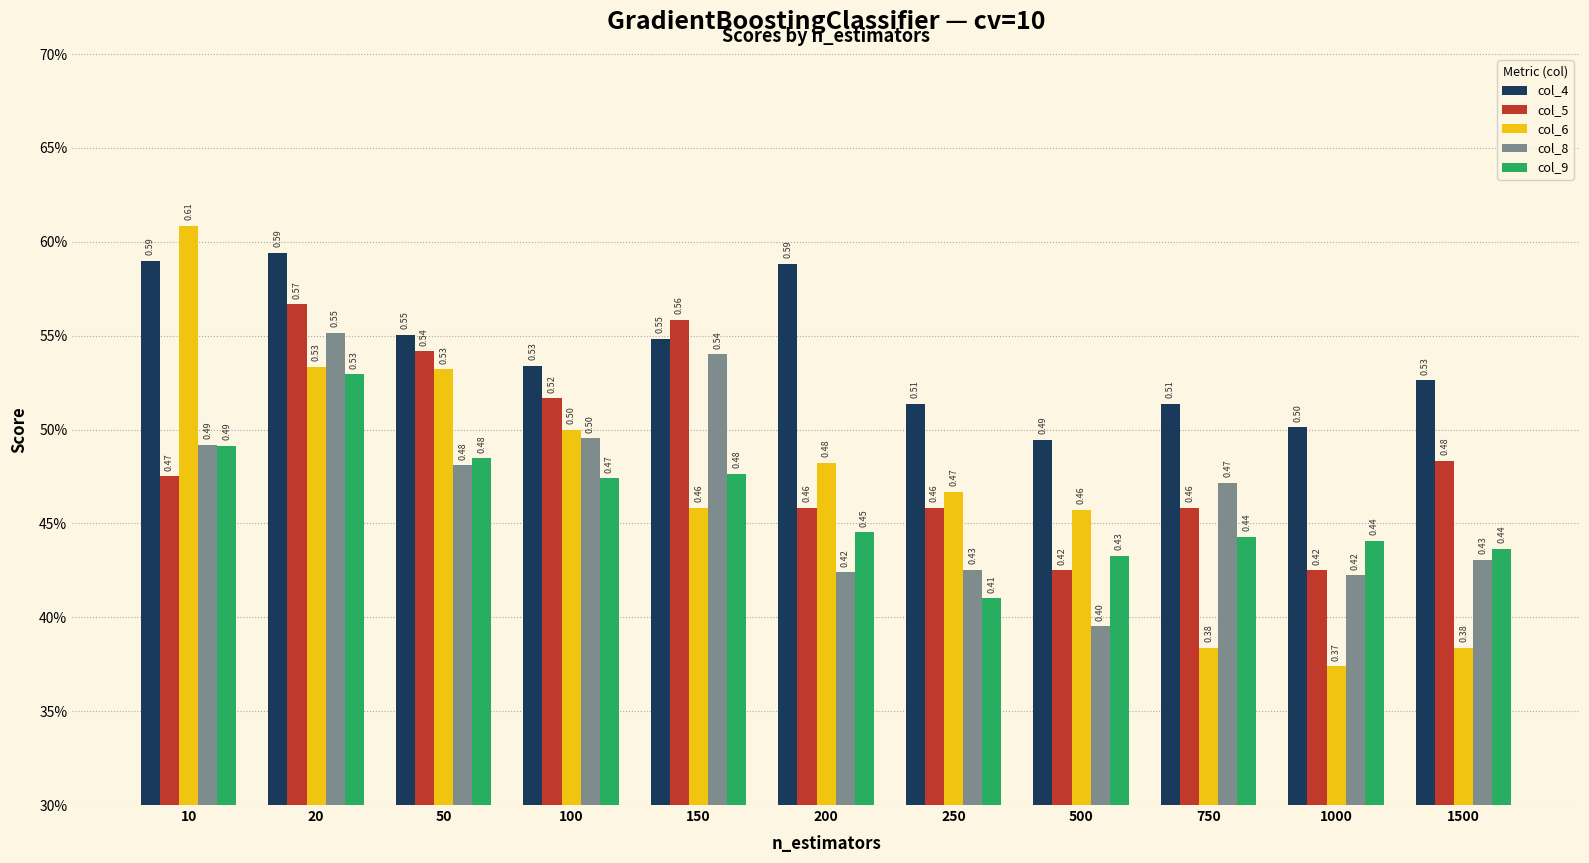

What is the average value of the col_9 series?

0.5